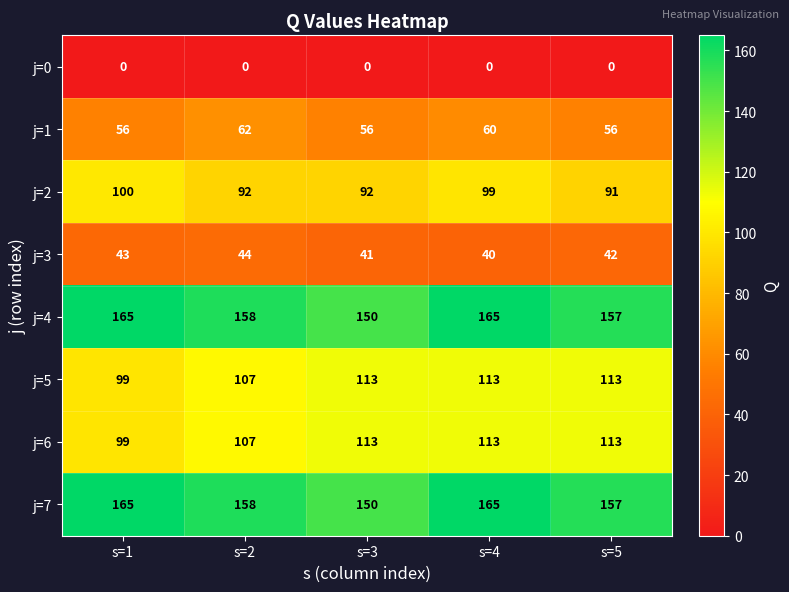

What is the total value across all series at s=3?

715